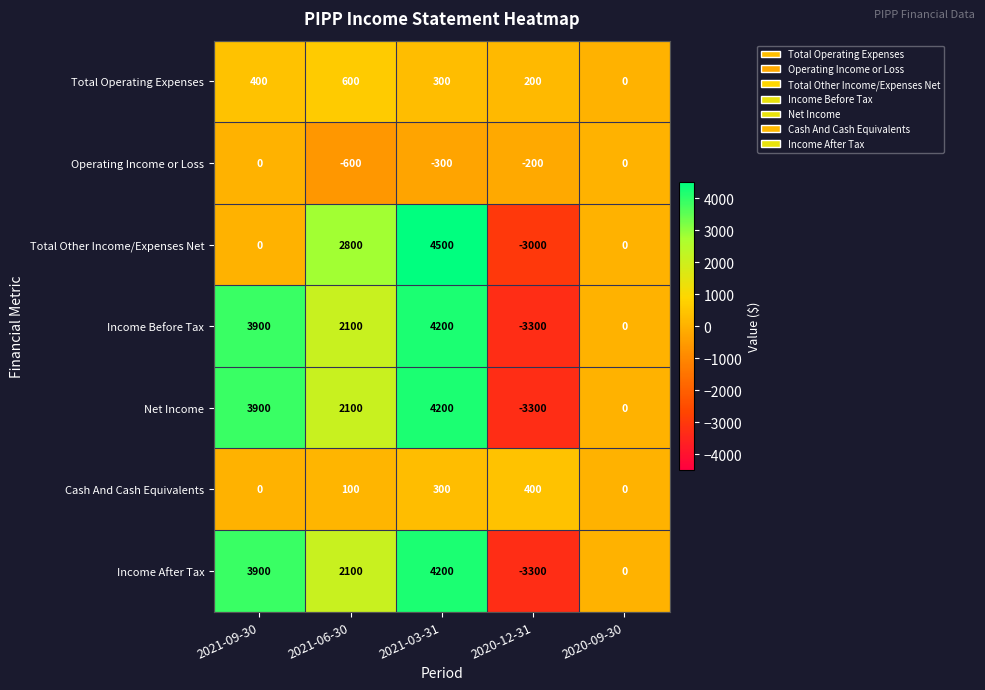

At which label does Operating Income or Loss first exceed -200?

2021-09-30